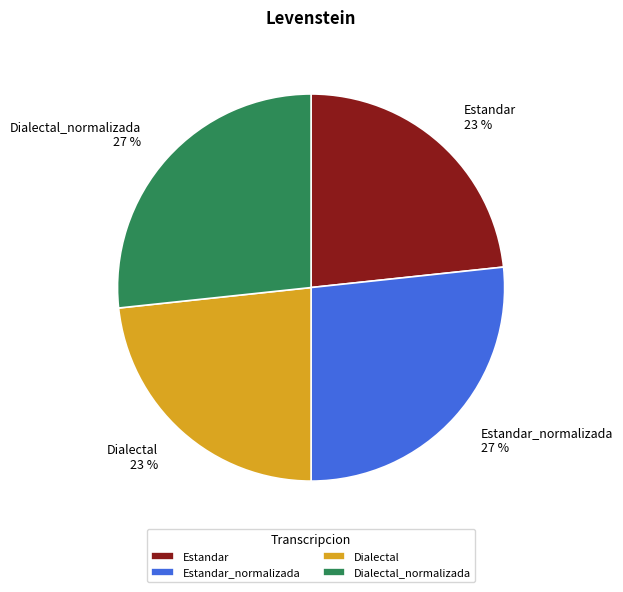

To the nearest percent, what is the average slice percentage?

25%